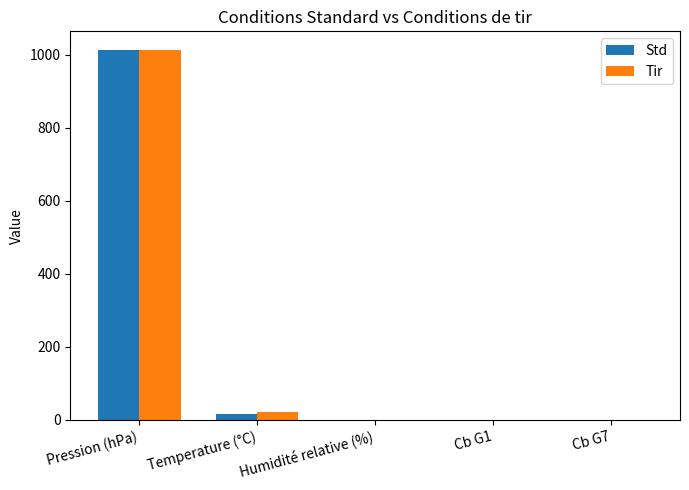

Is the value of Std at Cb G7 greater than the value of Tir at Pression (hPa)?

No